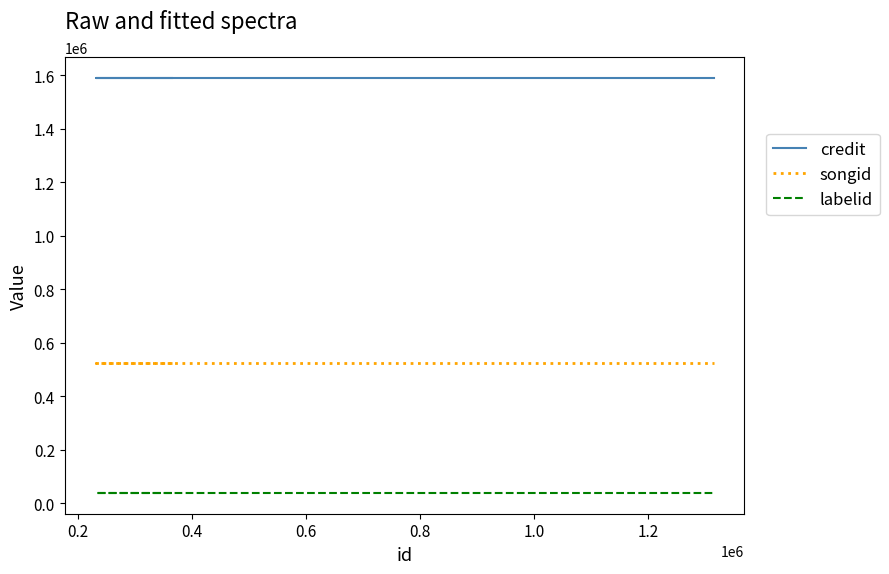

What are all the series names shown in the legend?

credit, songid, labelid